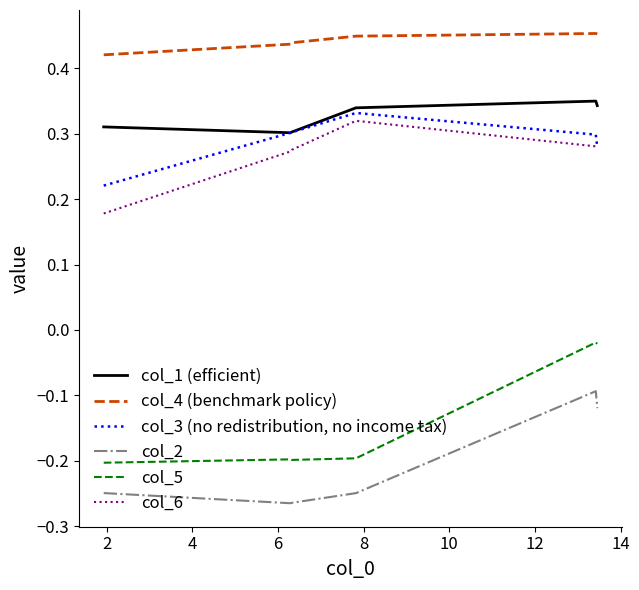

True or false: col_2 and col_5 cross at least once.

False